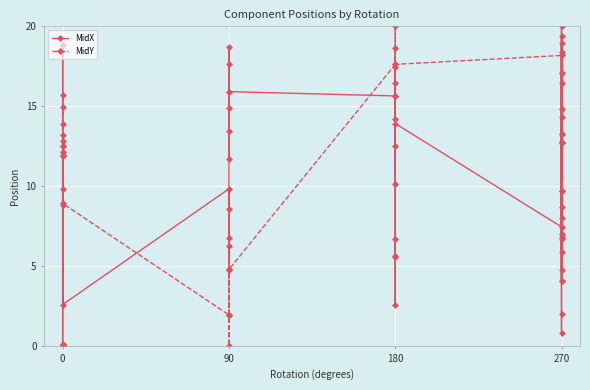

Rank the series by their average value, from highest to lowest.

MidX, MidY